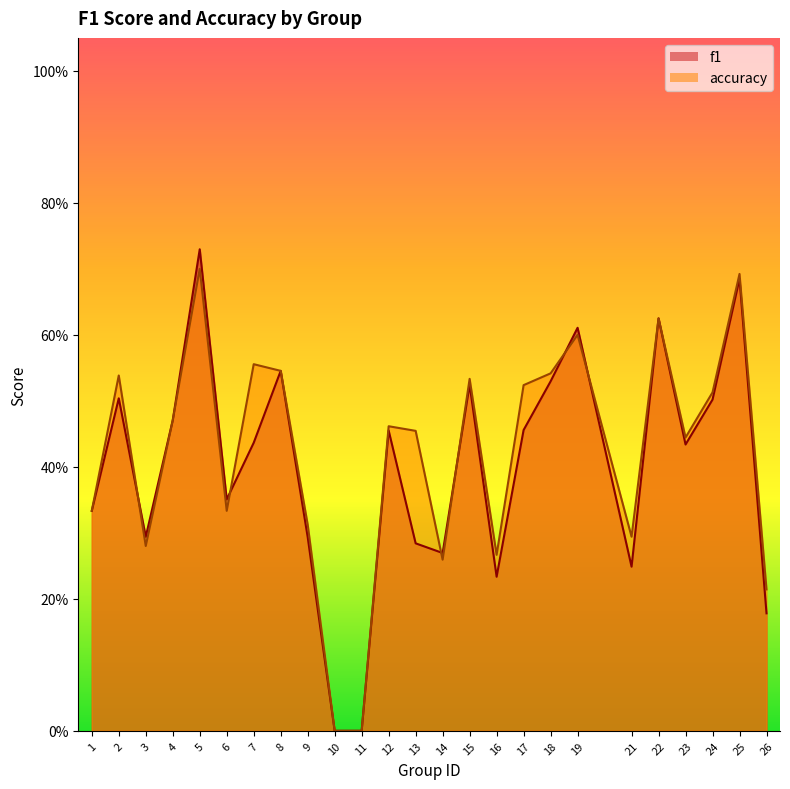

What is the maximum value for f1?

0.7